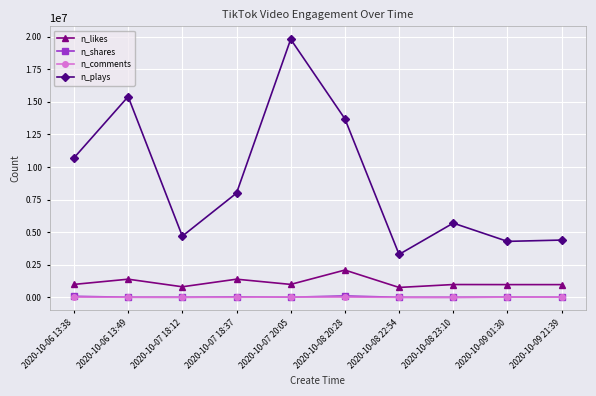

What is the sum of the n_shares values at 2020-10-08 22:54 and 2020-10-09 21:39?

30000